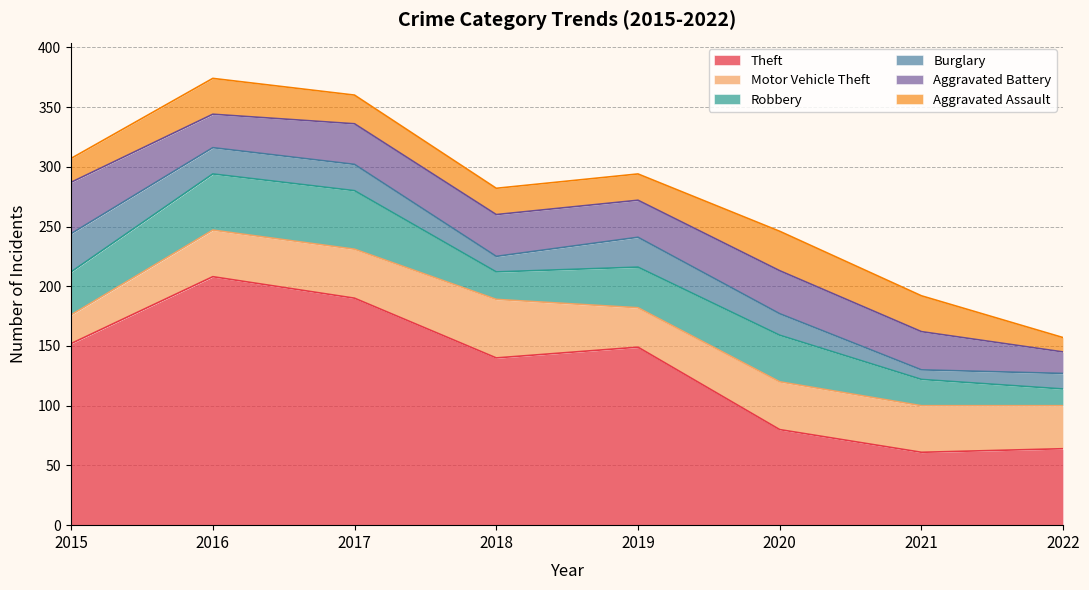

Rank the series at 2021 from lowest to highest value.

Burglary, Robbery, Aggravated Assault, Aggravated Battery, Motor Vehicle Theft, Theft